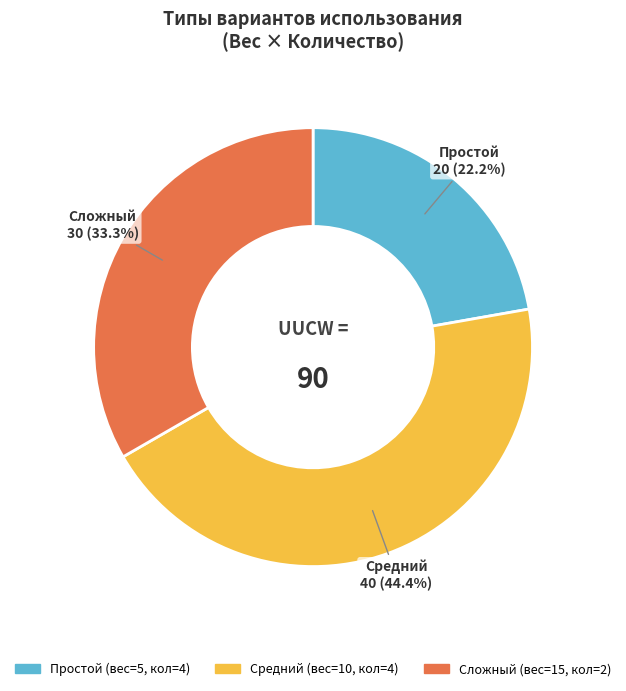

What is the ratio of the value at Простой to the value at Сложный?

0.7